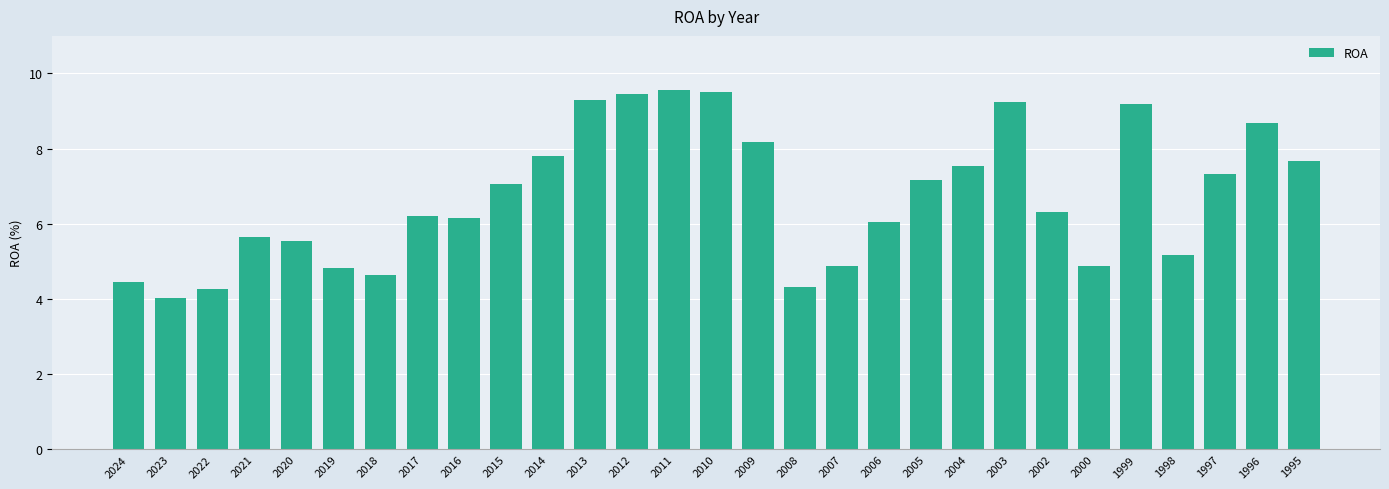

Which label corresponds to the smallest value in the chart?

2023